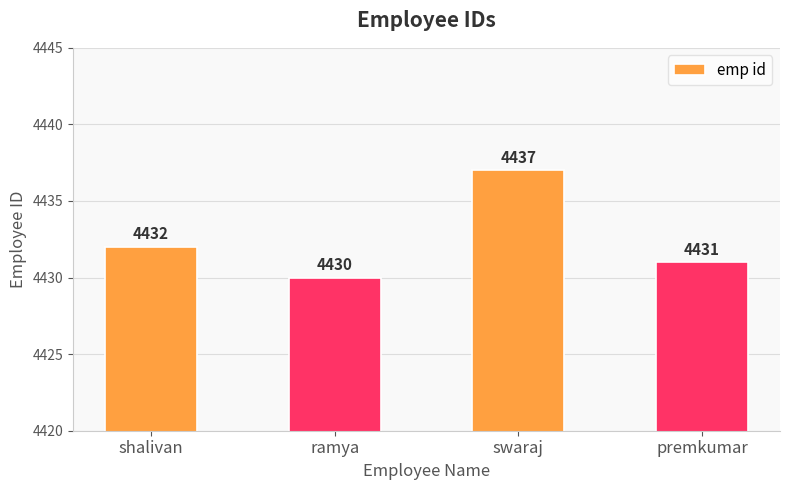

Reading left to right, list all the values displayed in this chart.

4432	4430	4437	4431